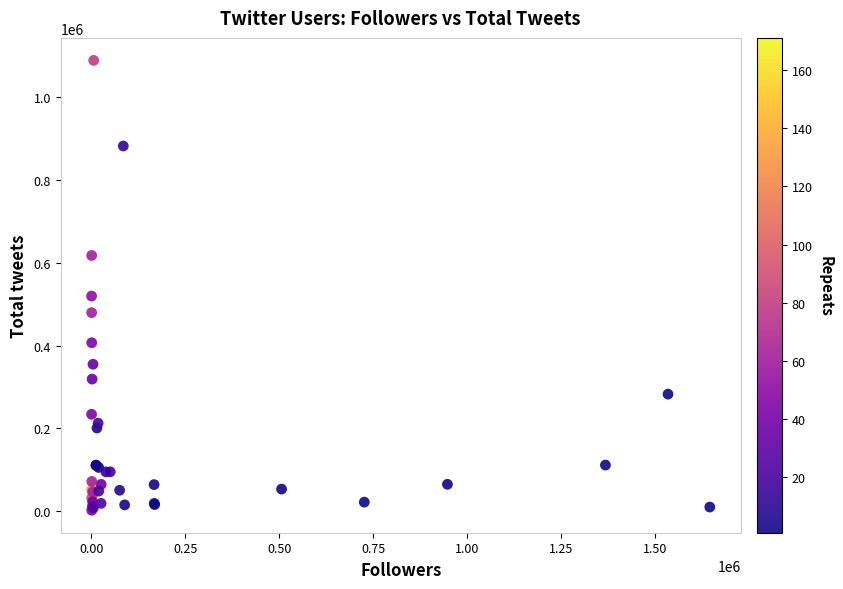

What Y value in the scatter plot is closest to 545521?

519556